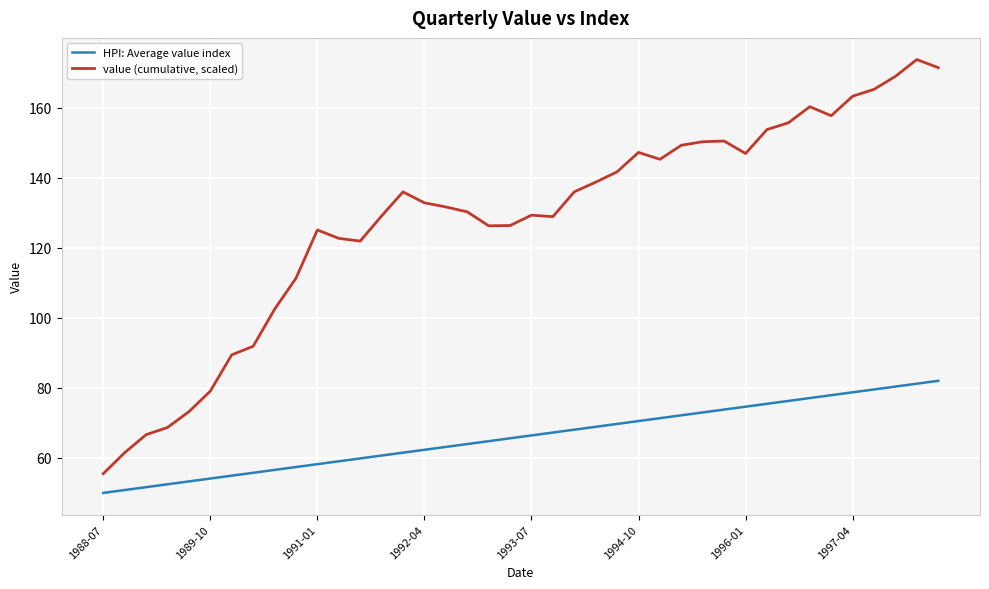

What is the lowest value of the HPI: Average value index series?

50.0